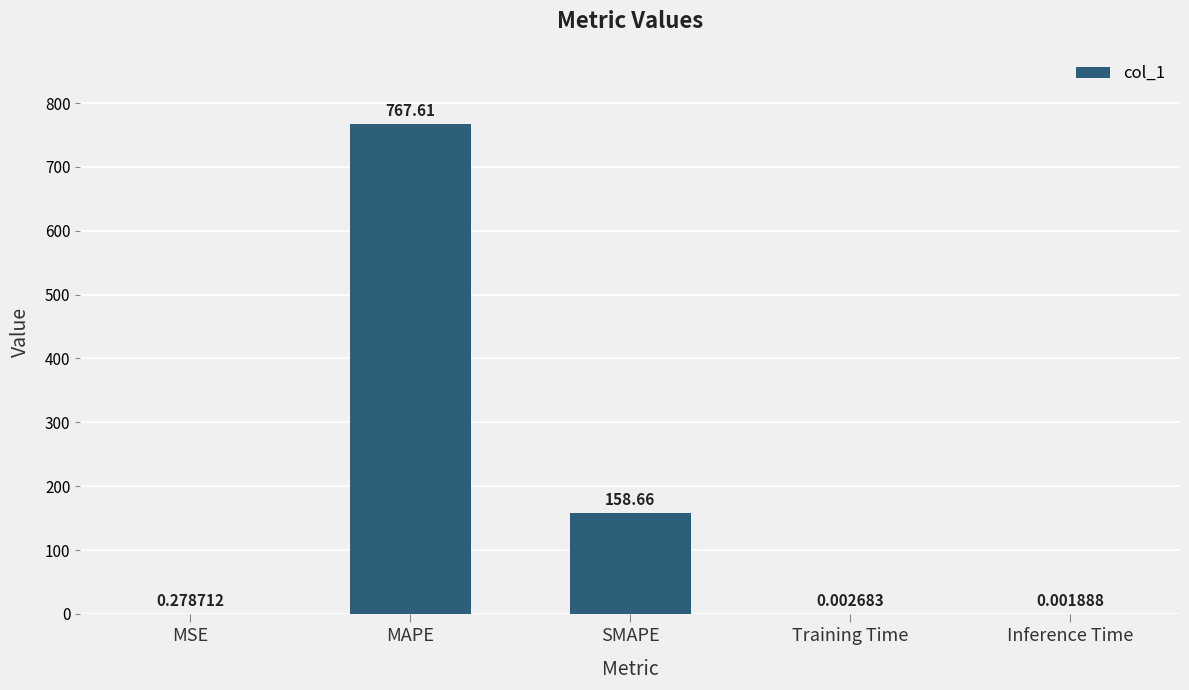

What is the sum of all values?

926.6